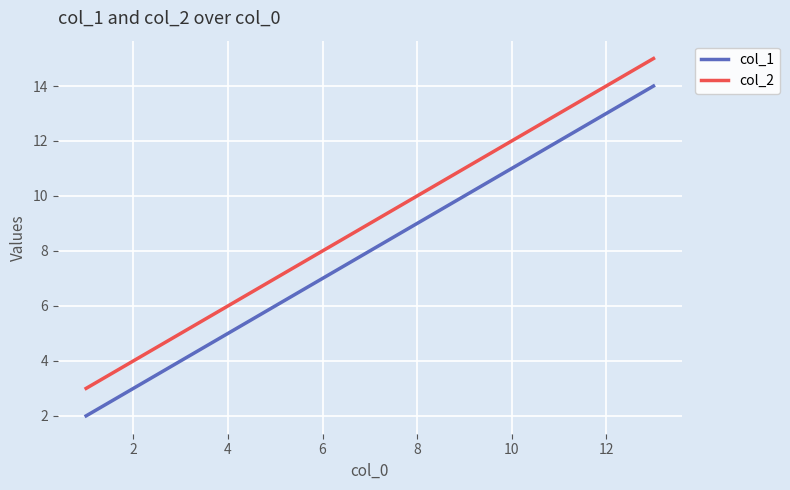

What is the difference between the maximum and minimum values in the col_1 series?

12